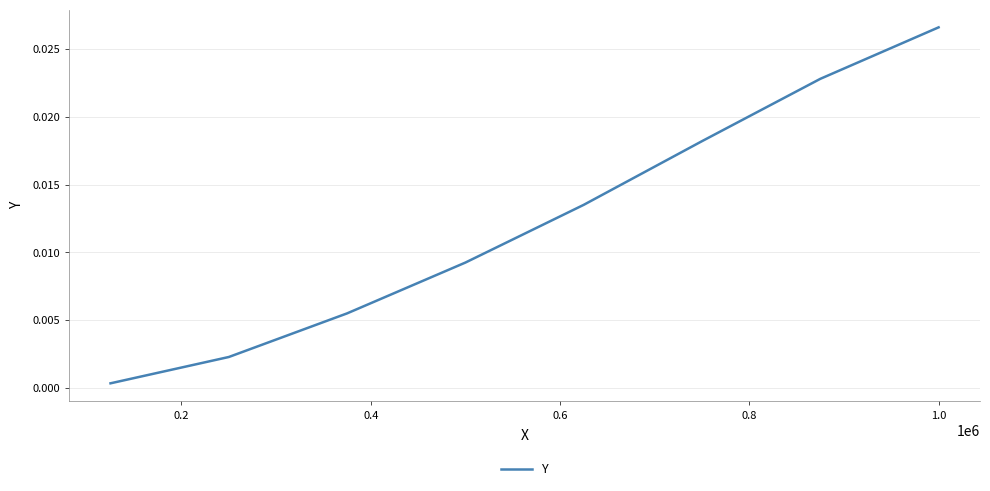

True or false: there are more than 2 points higher than both neighbors.

False